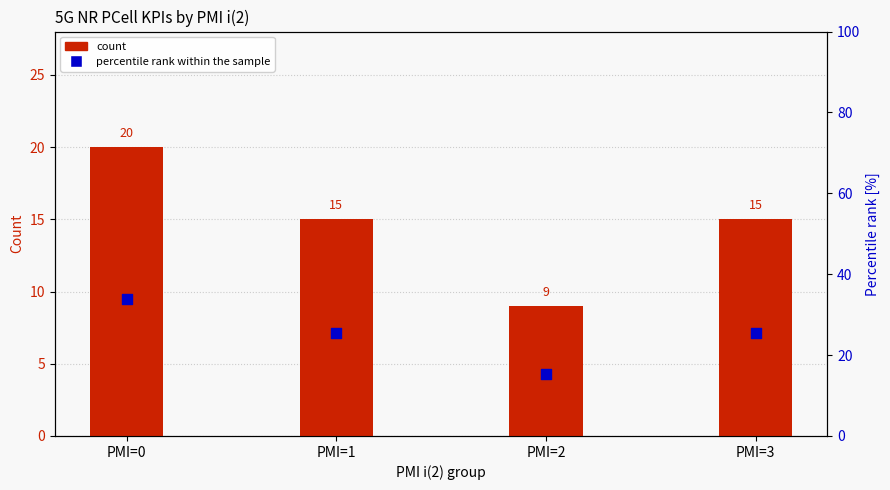

Is the value of percentile rank within the sample at PMI=2 greater than the value of count at PMI=1?

Yes